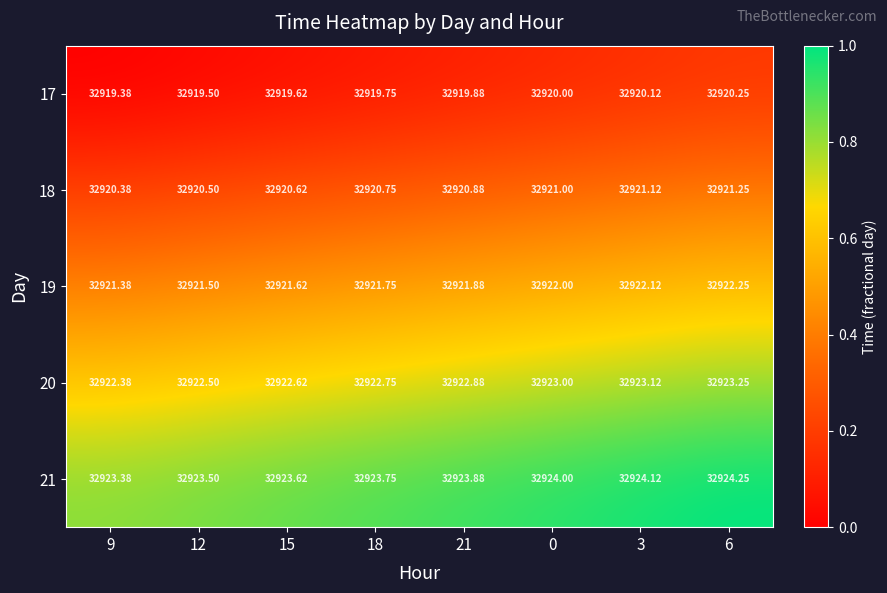

Is the value of 18 at 0 greater than the value of 20 at 18?

No